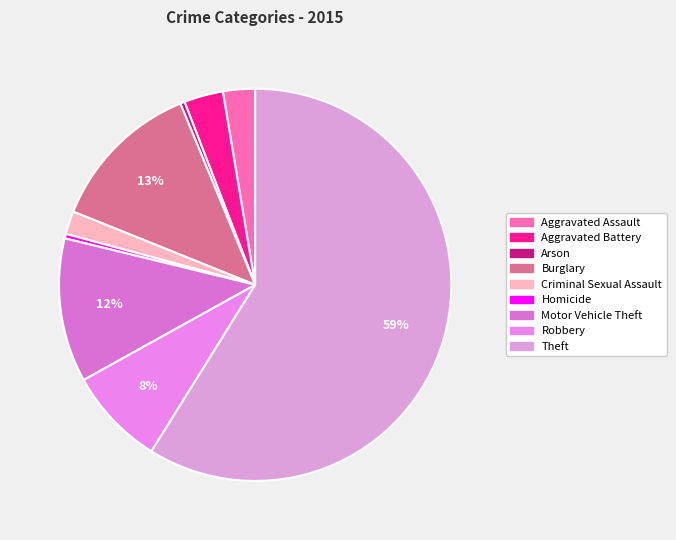

Rank the categories by value from highest to lowest.

Theft, Burglary, Motor Vehicle Theft, Robbery, Aggravated Battery, Aggravated Assault, Criminal Sexual Assault, Arson, Homicide